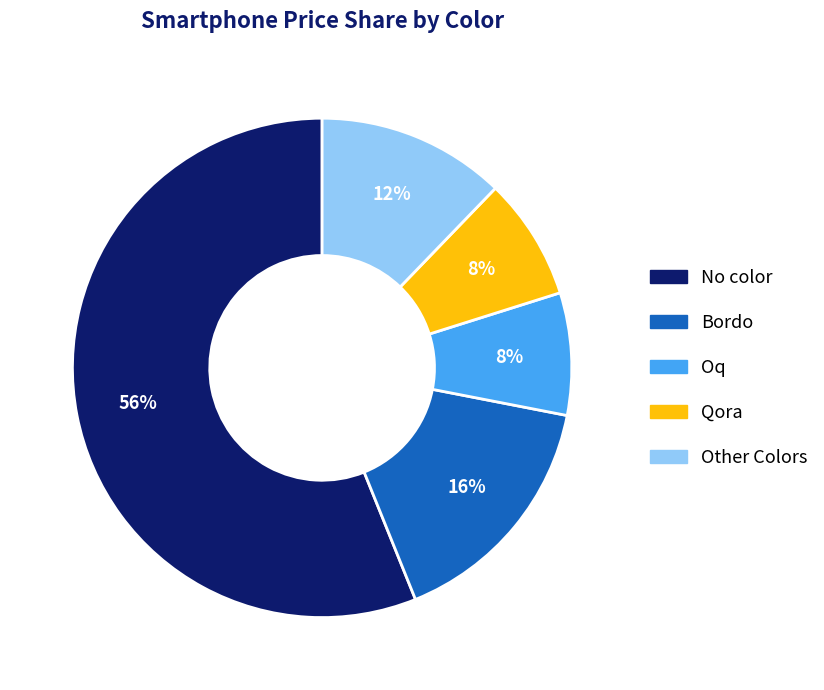

To the nearest percent, what is the average slice percentage?

20%